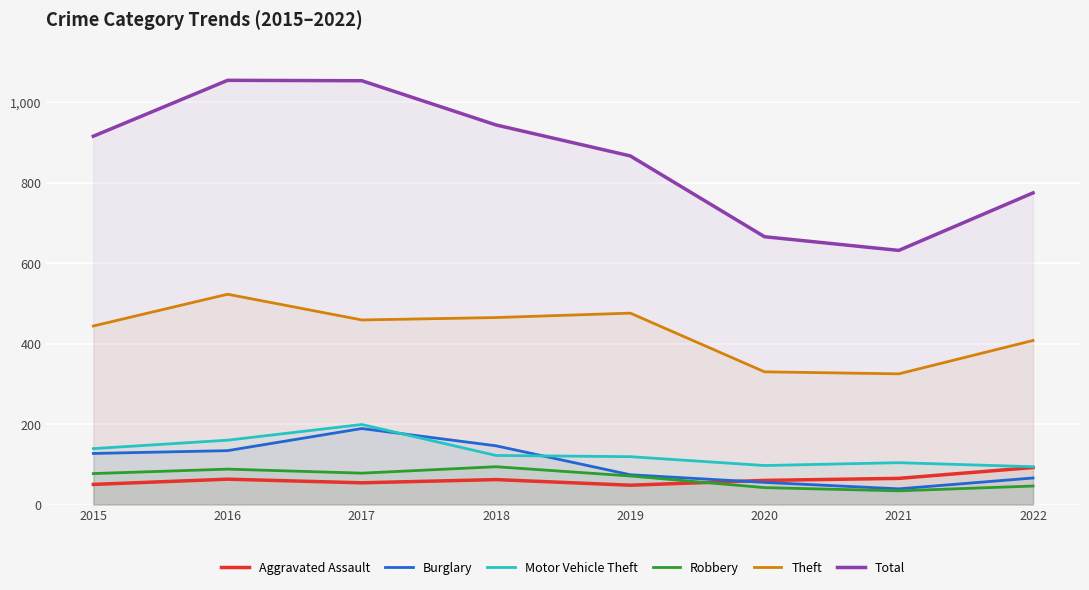

At which category is the sum across all series the highest?

2017